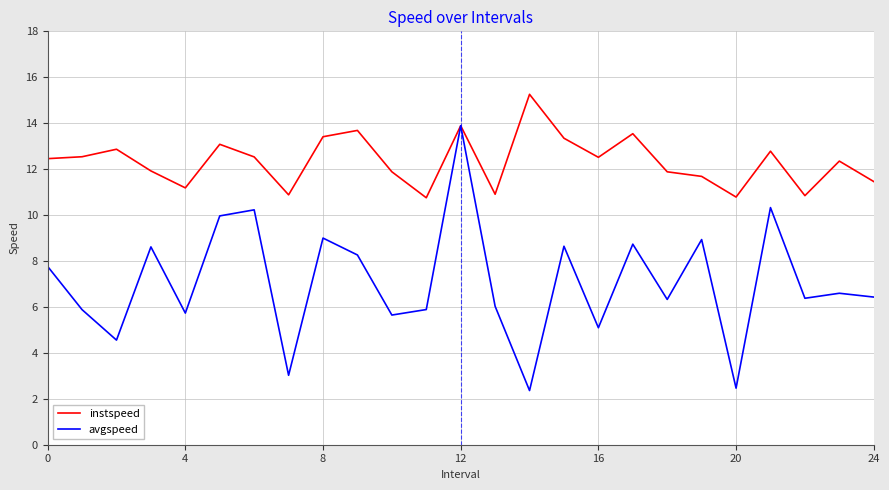

True or false: instspeed has more than 0 points higher than both neighbors.

True